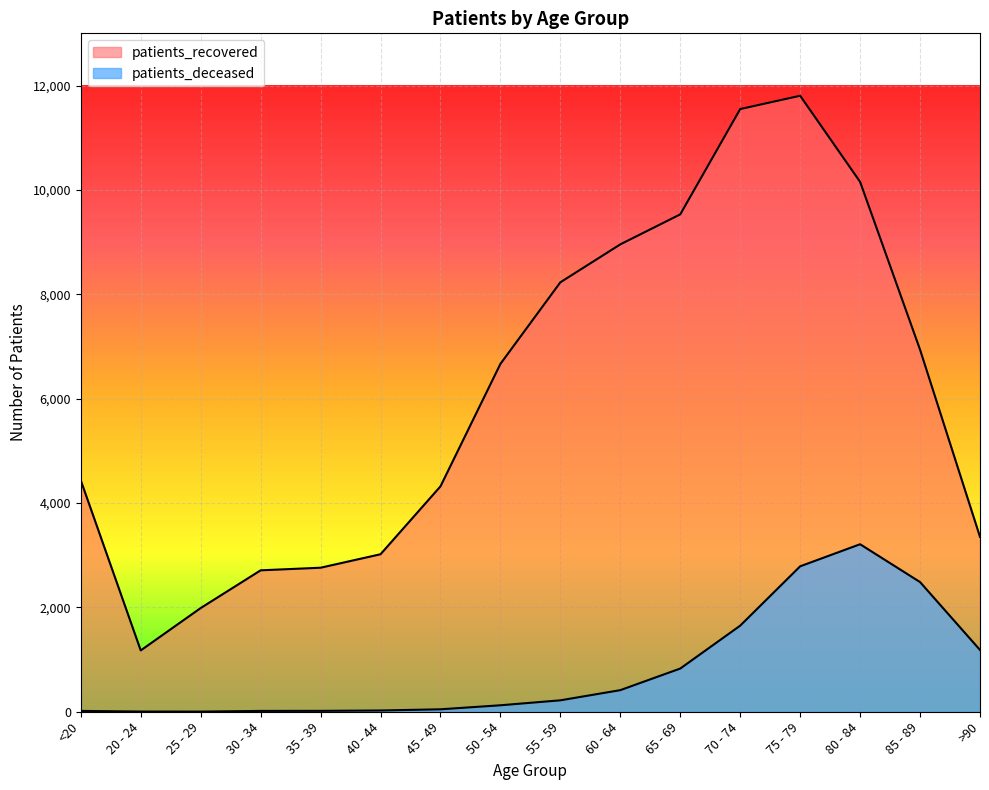

List the labels in order of patients_recovered value, largest first.

75 - 79, 70 - 74, 80 - 84, 65 - 69, 60 - 64, 55 - 59, 85 - 89, 50 - 54, <20, 45 - 49, >90, 40 - 44, 35 - 39, 30 - 34, 25 - 29, 20 - 24